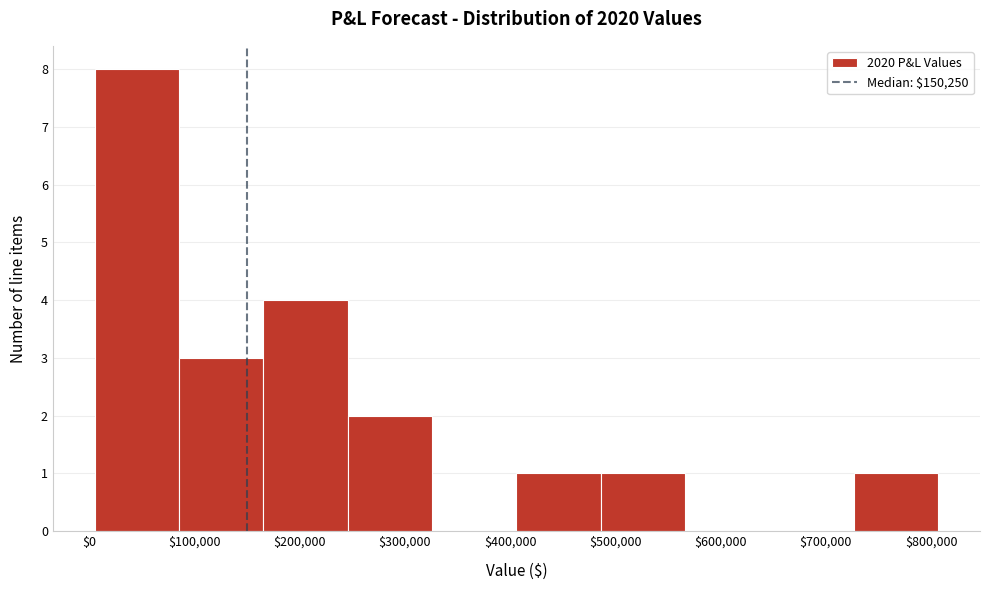

Over which range of the x-axis is the bar tallest?

10000 to 90000